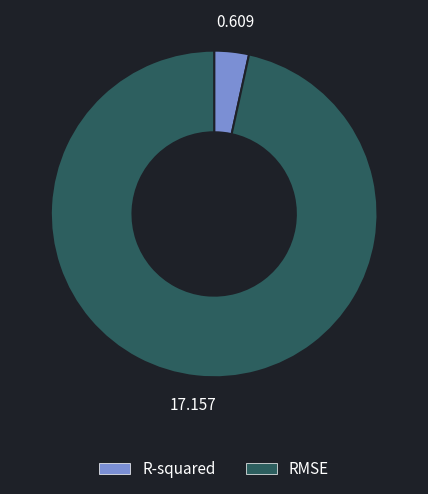

Is the sum of R-squared and RMSE greater than half?

Yes